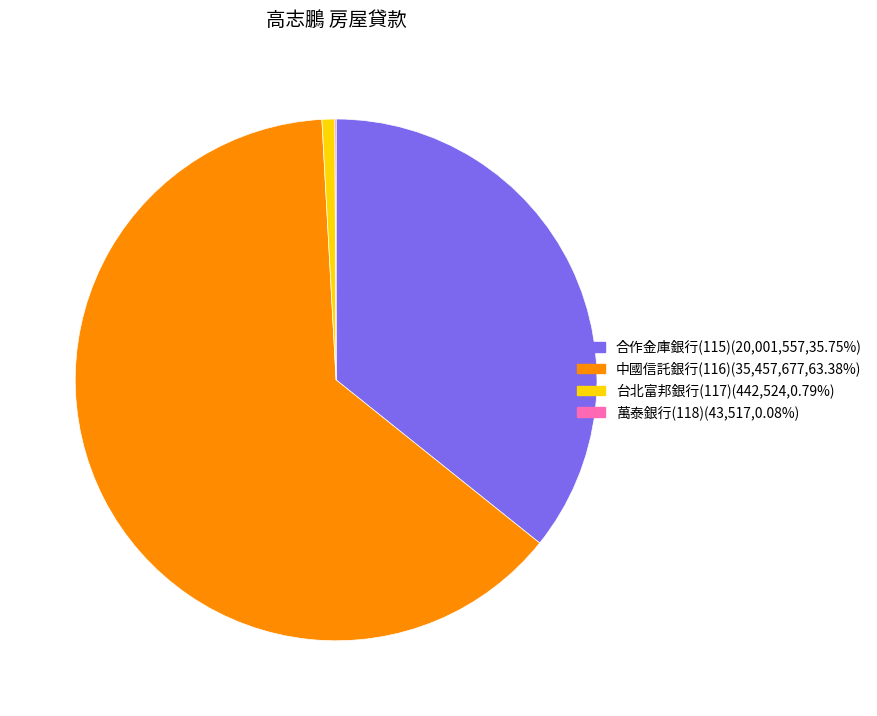

Is there a majority slice in this chart?

Yes